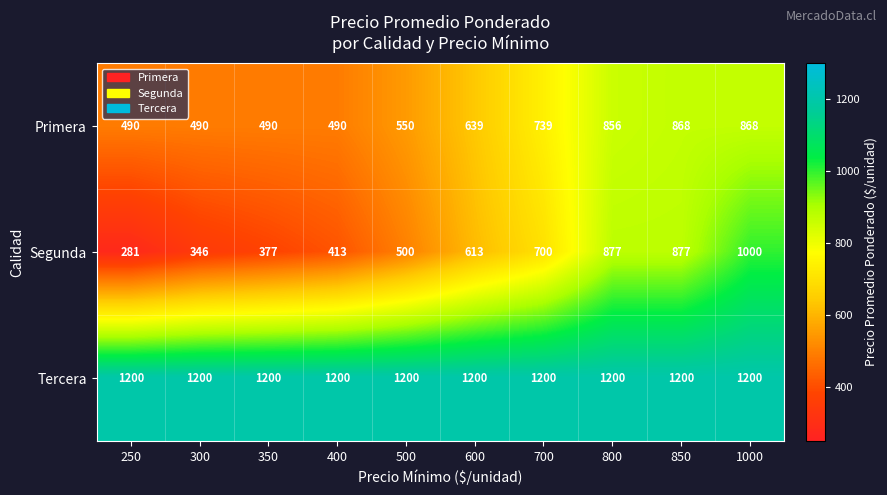

What is the sum of the Segunda values at 250 and 1000?

1281